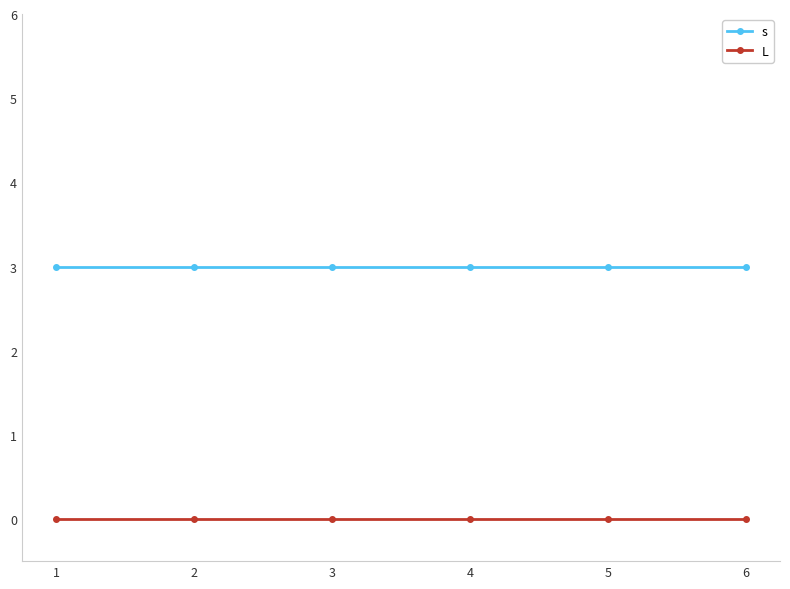

What is the maximum value shown in the chart?

3